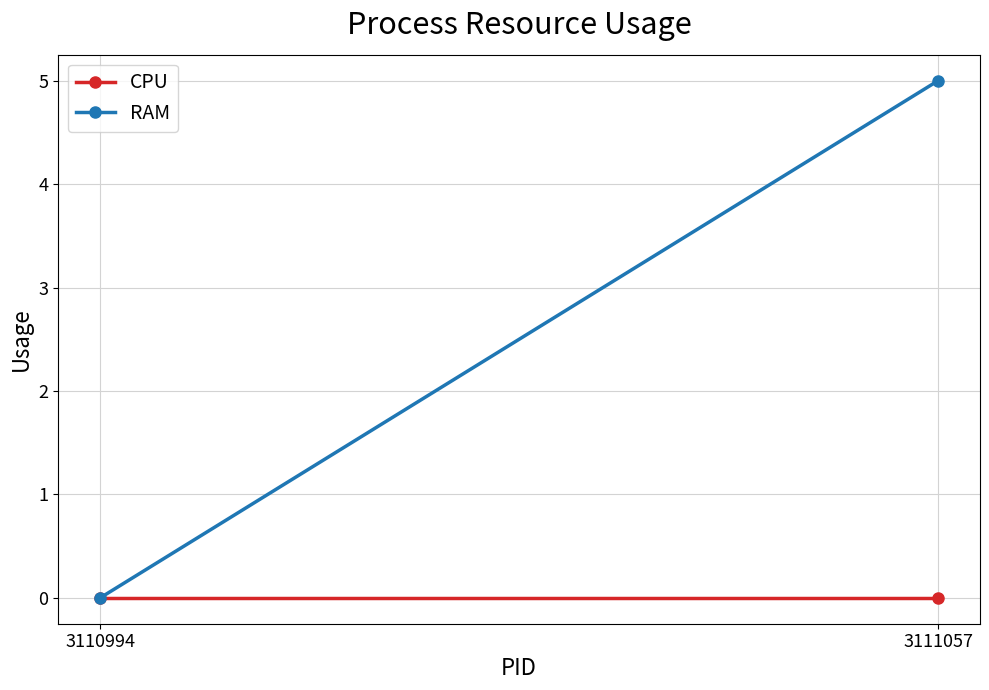

What is the average value of the RAM series?

2